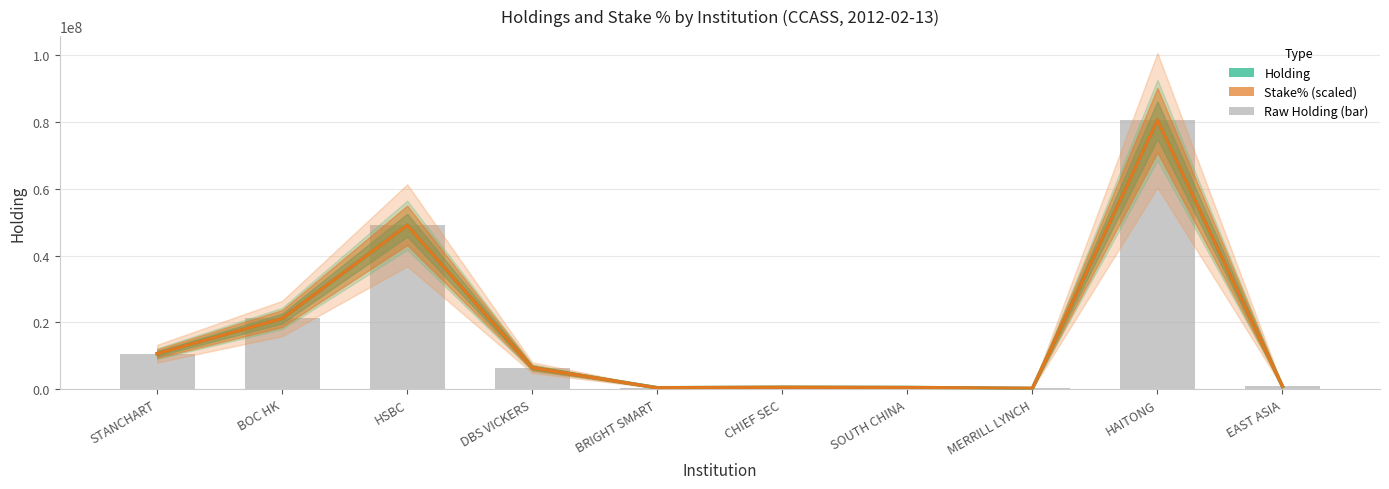

List the labels in order of Stake% (scaled) value, largest first.

HAITONG, HSBC, BOC HK, STANCHART, DBS VICKERS, EAST ASIA, CHIEF SEC, SOUTH CHINA, BRIGHT SMART, MERRILL LYNCH